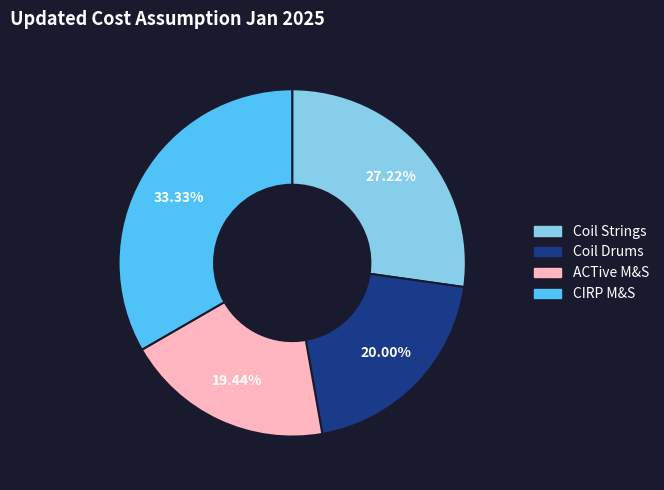

Combined, do Coil Drums and ACTive M&S account for over 50%?

No